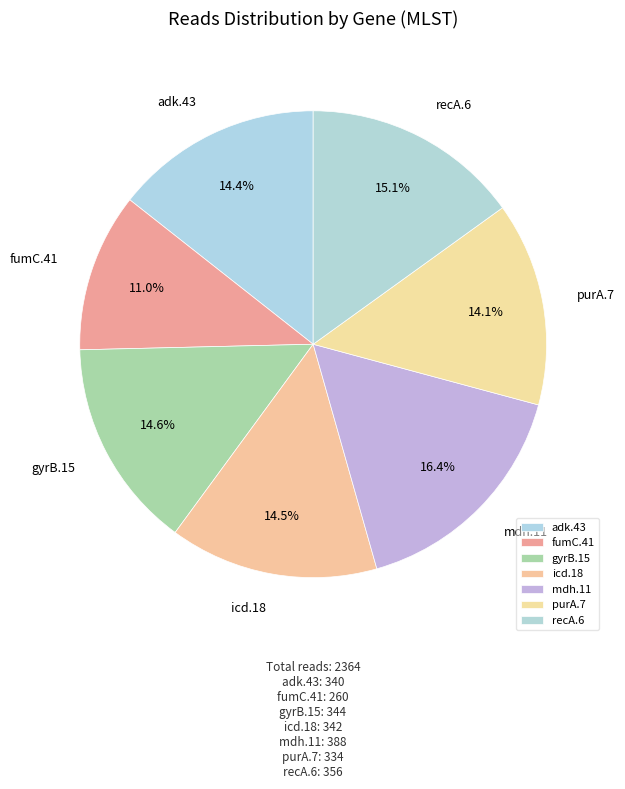

Is there a majority slice in this chart?

No